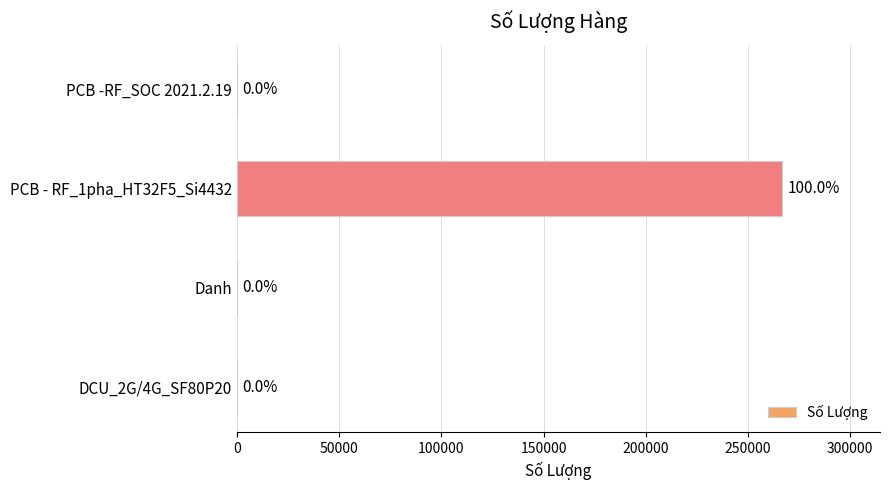

Are the bars horizontal?

Yes